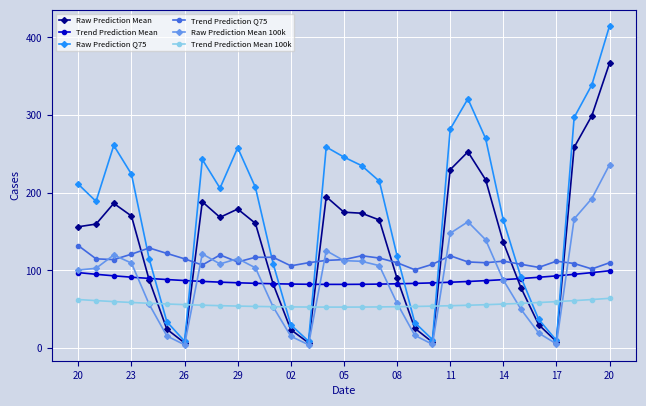

Which series has the largest total across all categories?

Raw Prediction Q75